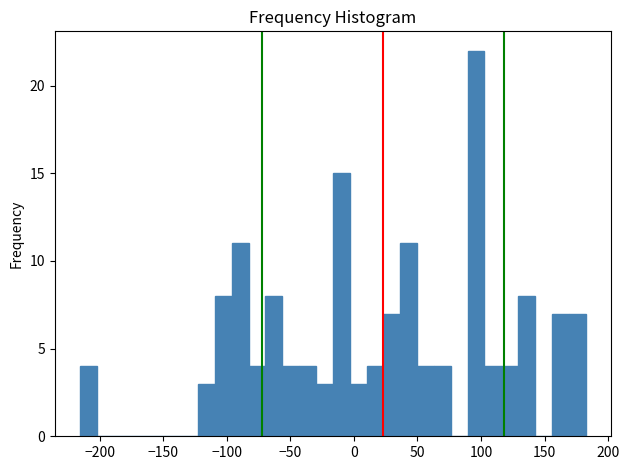

Read against the x-axis, roughly where is the centre of the tallest bar?

95